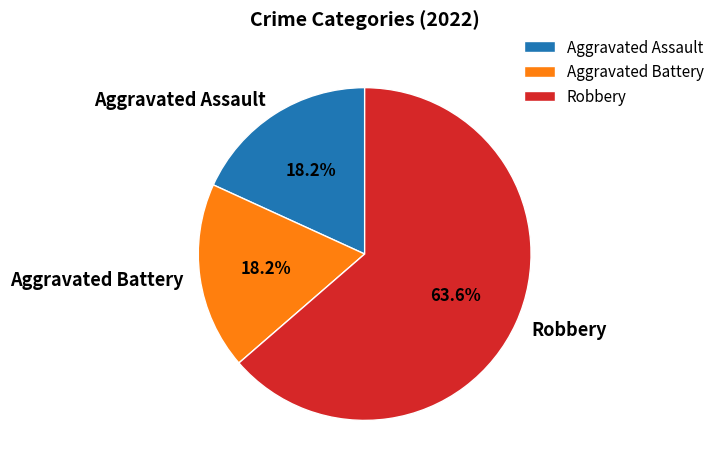

Is the sum of Robbery and Aggravated Battery greater than half?

Yes